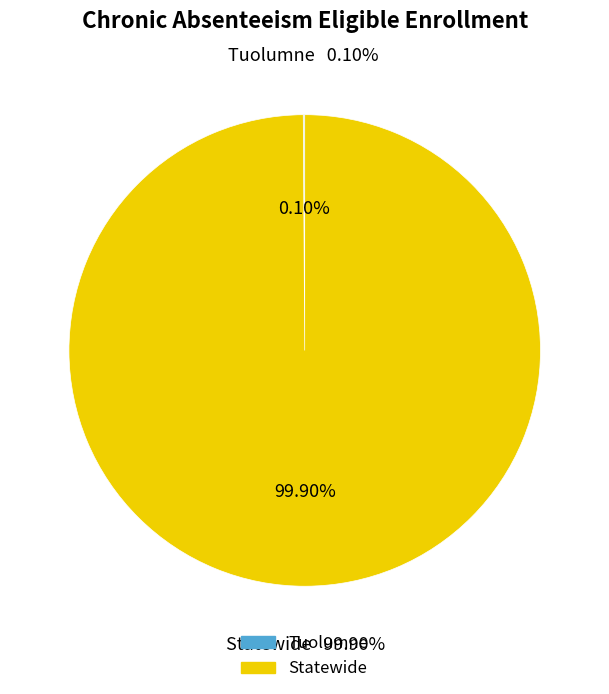

Which category has the smallest portion of the pie?

Tuolumne